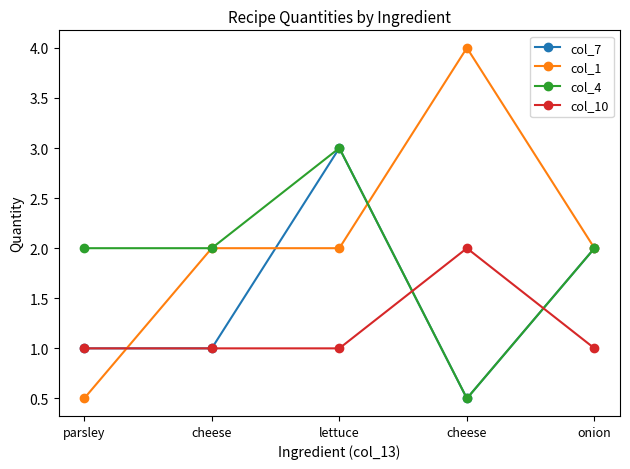

What is the greatest value displayed?

4.0